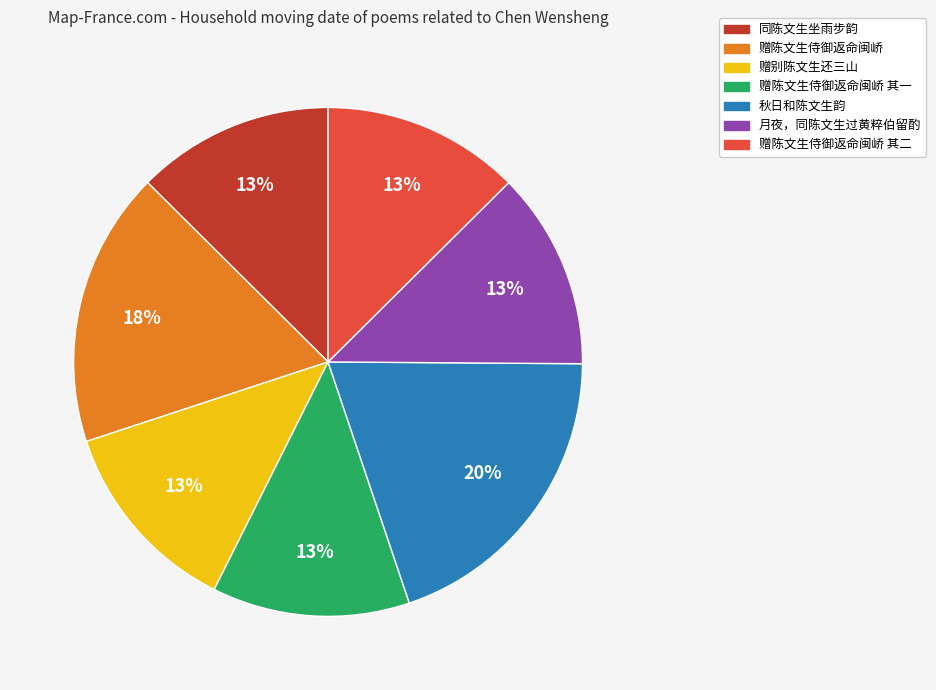

To the nearest percent, what is the average slice percentage?

14%